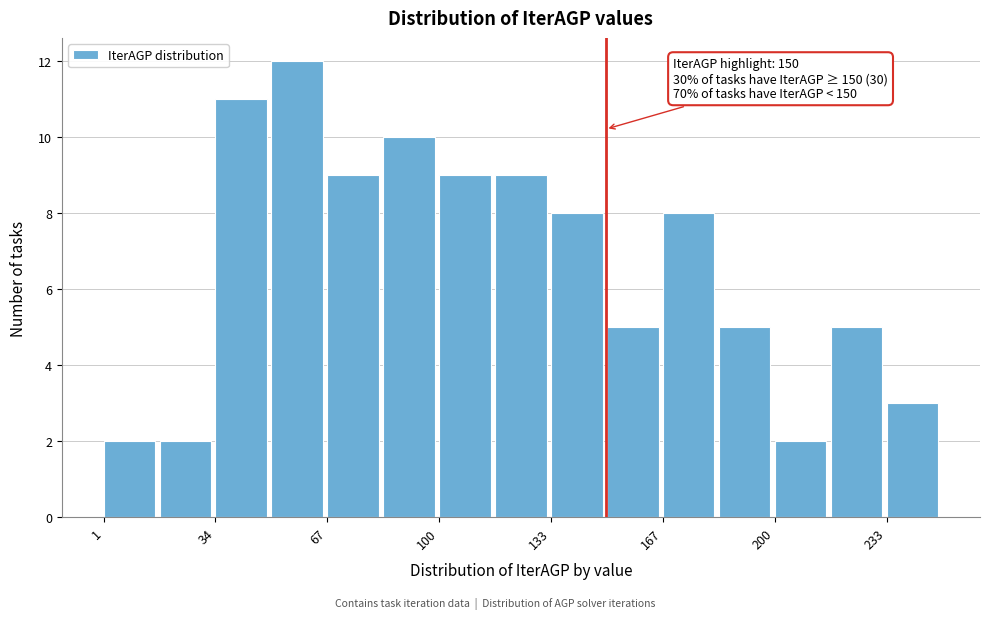

Around what value on the x-axis is the tallest bar? Give the approximate position of its centre, as read against the axis.

60